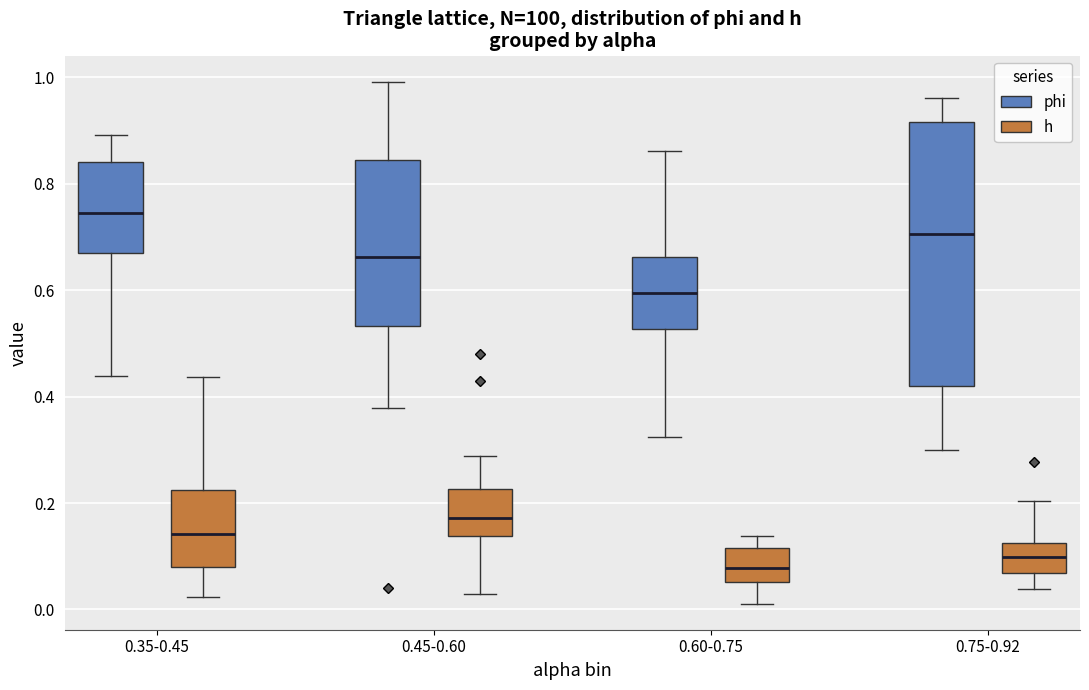

Reading left to right, transcribe this box plot: for each box, give where its median line is, the range the box spans, and where its two whiskers end, as read against the y-axis. The values are not printed on the chart, so give them approximately, as read against the axis.

0.35-0.45 (phi): median 0.74, box 0.68 to 0.84, whiskers 0.44 to 0.90
0.35-0.45 (h): median 0.14, box 0.08 to 0.22, whiskers 0.02 to 0.44
0.45-0.60 (phi): median 0.66, box 0.54 to 0.84, whiskers 0.38 to 1.00
0.45-0.60 (h): median 0.18, box 0.14 to 0.22, whiskers 0.02 to 0.28
0.60-0.75 (phi): median 0.60, box 0.52 to 0.66, whiskers 0.32 to 0.86
0.60-0.75 (h): median 0.08, box 0.06 to 0.12, whiskers 0.02 to 0.14
0.75-0.92 (phi): median 0.70, box 0.42 to 0.92, whiskers 0.30 to 0.96
0.75-0.92 (h): median 0.10, box 0.06 to 0.12, whiskers 0.04 to 0.20